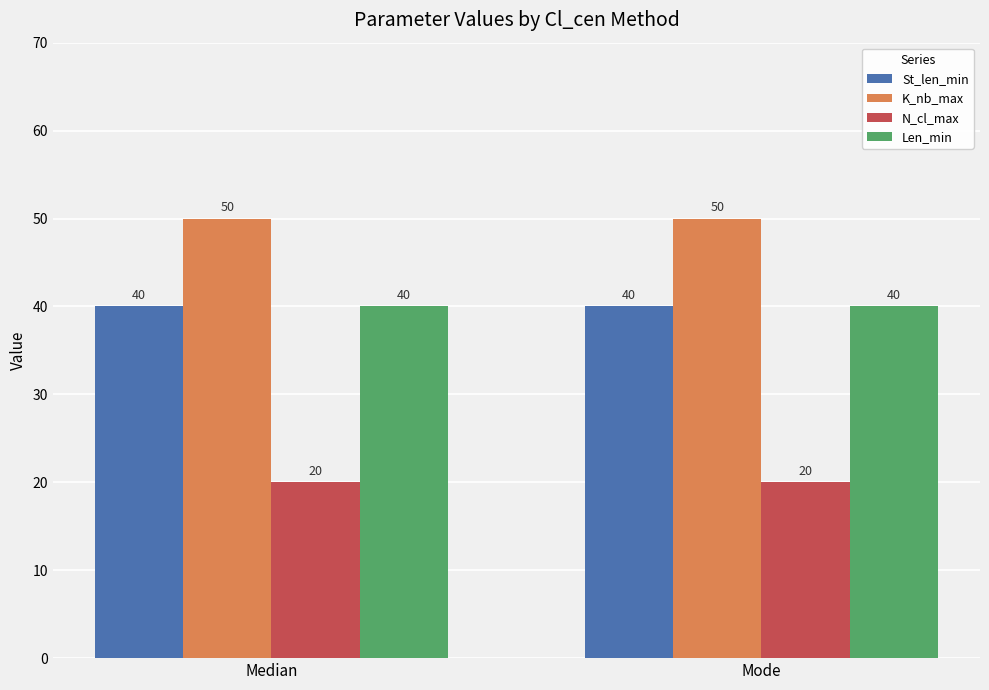

What is the difference between the highest and lowest values at Mode?

30